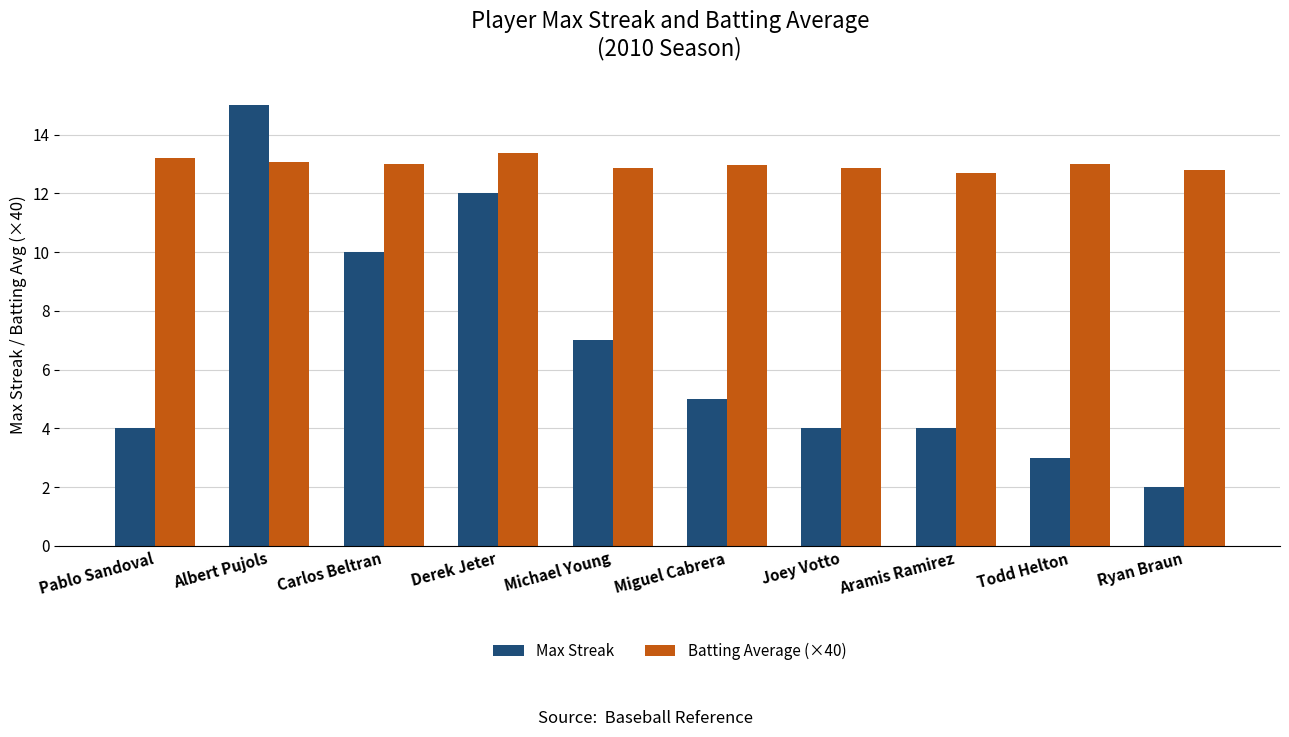

What position from the left is Aramis Ramirez?

8